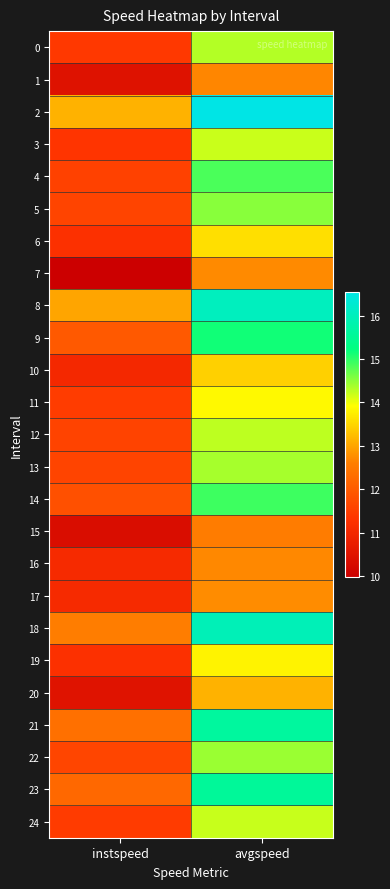

Reading right to left, extract all data points from this chart.

0: avgspeed=14.3	instspeed=11.4
1: avgspeed=12.7	instspeed=10.5
2: avgspeed=16.5	instspeed=13.1
3: avgspeed=14.2	instspeed=11.3
4: avgspeed=14.8	instspeed=11.5
5: avgspeed=14.5	instspeed=11.6
6: avgspeed=13.6	instspeed=11.2
7: avgspeed=12.7	instspeed=10.0
8: avgspeed=16.0	instspeed=13.0
9: avgspeed=15.1	instspeed=11.9
10: avgspeed=13.4	instspeed=11.0
11: avgspeed=13.9	instspeed=11.5
12: avgspeed=14.3	instspeed=11.6
13: avgspeed=14.4	instspeed=11.6
14: avgspeed=14.9	instspeed=11.8
15: avgspeed=12.6	instspeed=10.3
16: avgspeed=12.7	instspeed=11.1
17: avgspeed=12.7	instspeed=11.1
18: avgspeed=15.9	instspeed=12.6
19: avgspeed=13.8	instspeed=11.2
20: avgspeed=13.1	instspeed=10.5
21: avgspeed=15.6	instspeed=12.4
22: avgspeed=14.4	instspeed=11.6
23: avgspeed=15.6	instspeed=12.2
24: avgspeed=14.2	instspeed=11.4